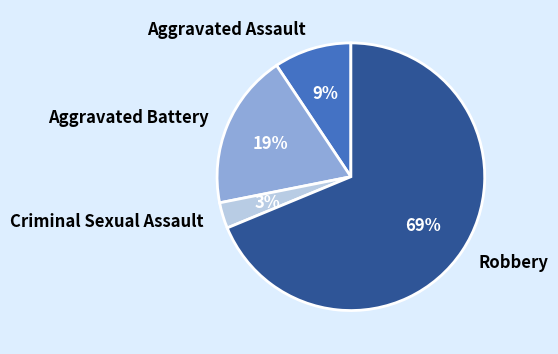

The Aggravated Assault slice represents 9% of the pie. True or false?

True